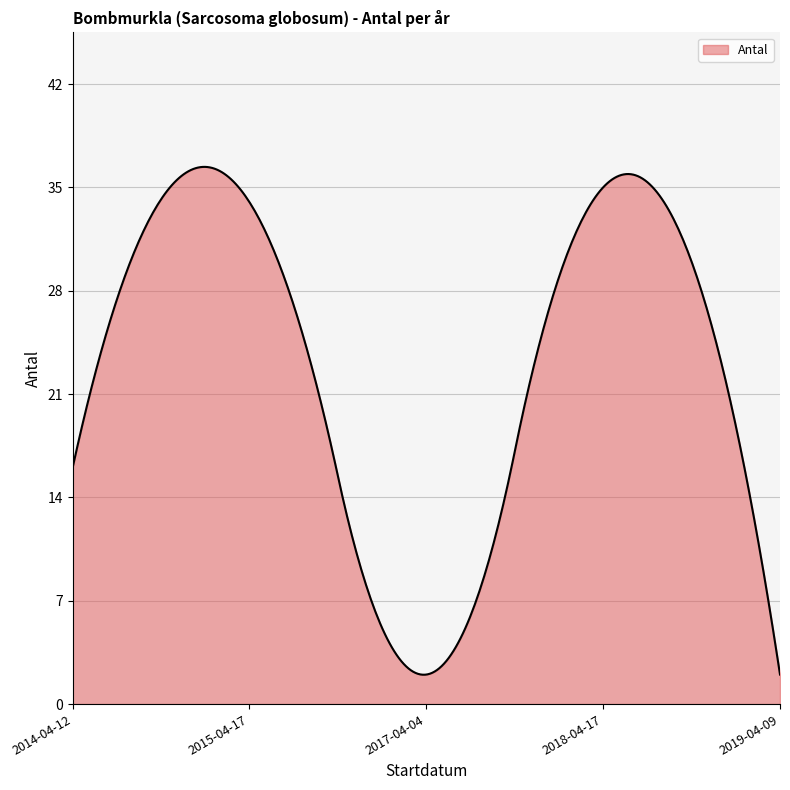

What is the greatest value displayed?

36.4